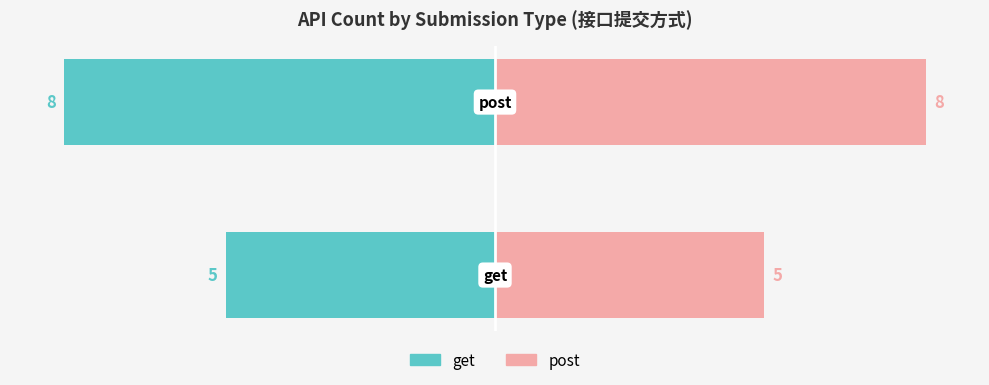

List the labels in order of get value, largest first.

0, 1